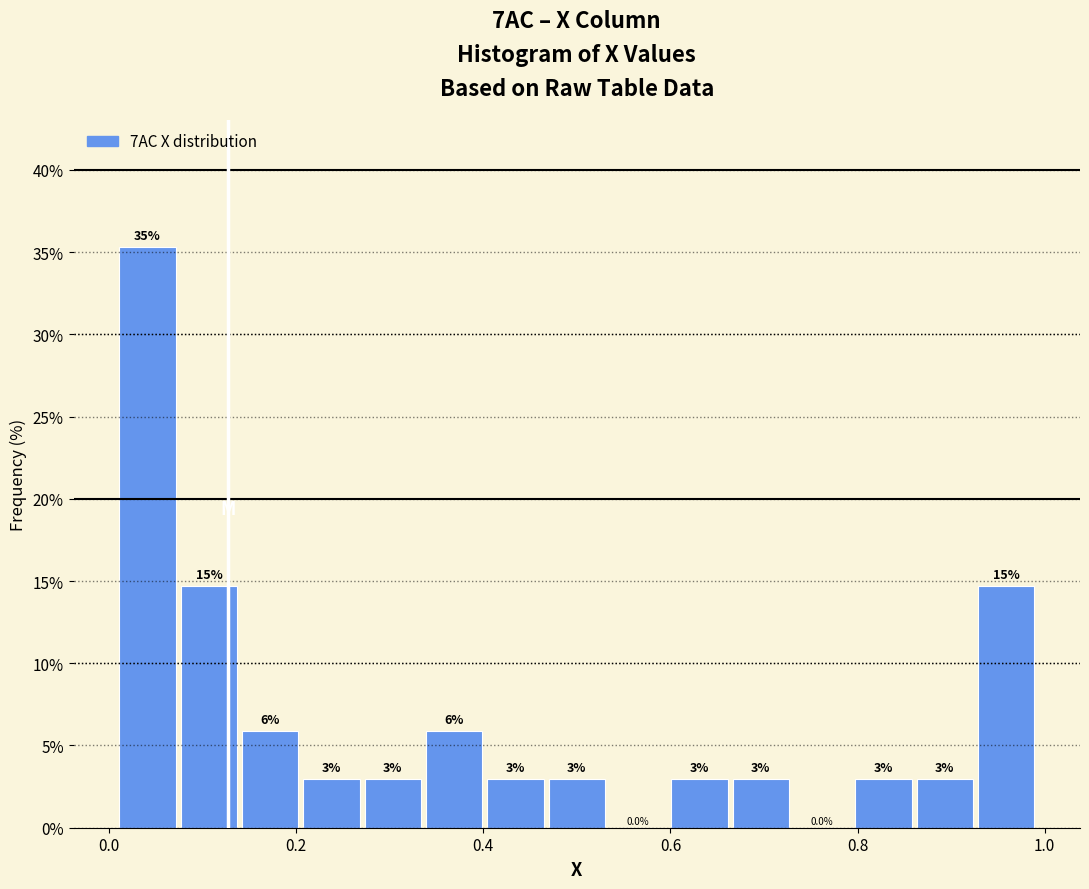

Around what value on the x-axis is the tallest bar? Give the approximate position of its centre, as read against the axis.

0.04